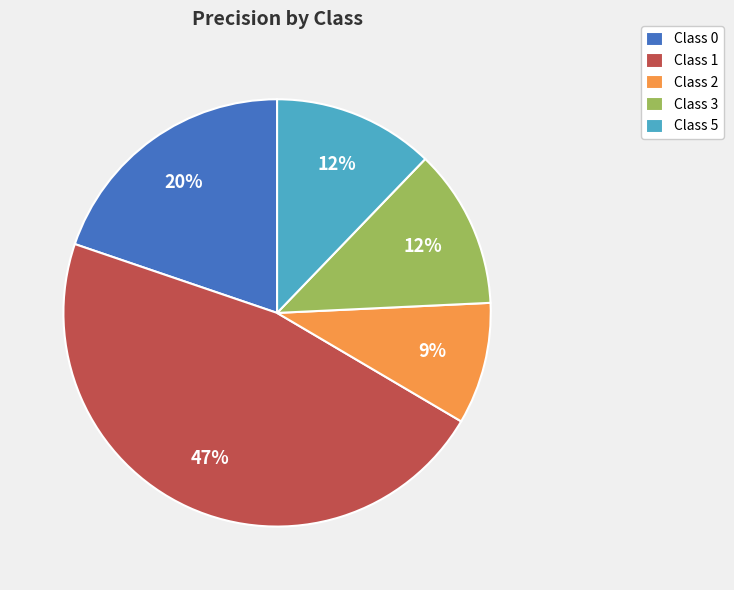

To the nearest percent, what is the average slice percentage?

20%